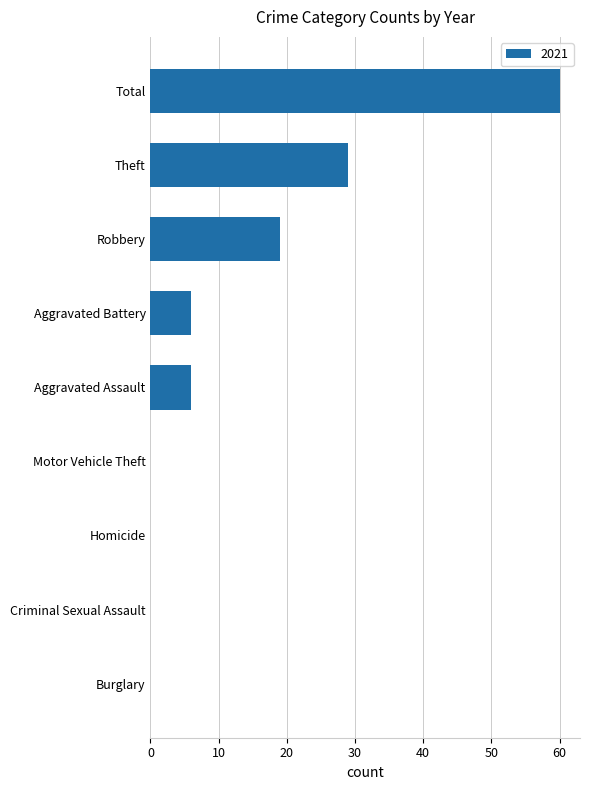

True or false: the data shows 0 at Homicide.

True